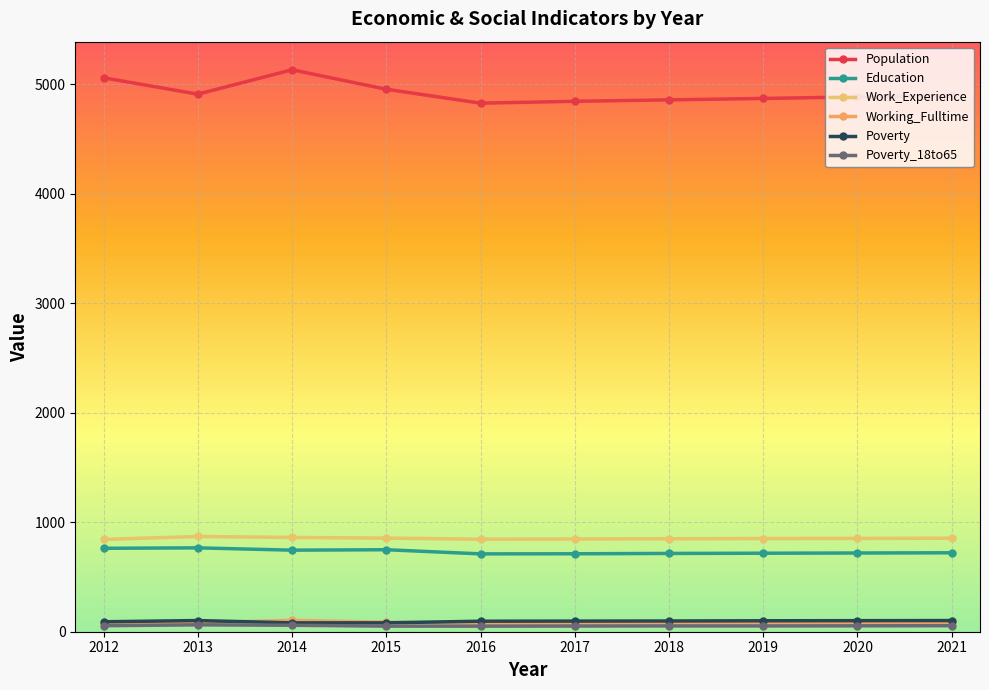

True or false: Population and Working_Fulltime cross at least once.

False